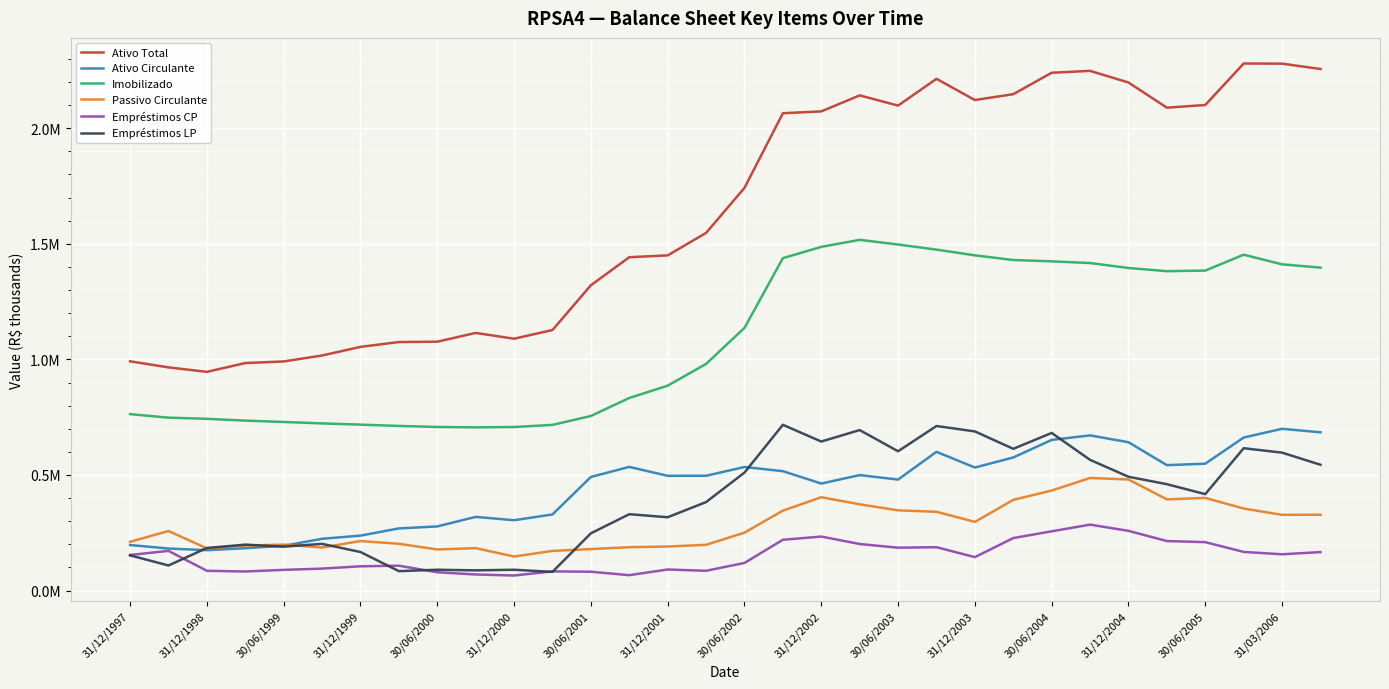

What are all the series names shown in the legend?

Ativo Total, Ativo Circulante, Imobilizado, Passivo Circulante, Empréstimos CP, Empréstimos LP